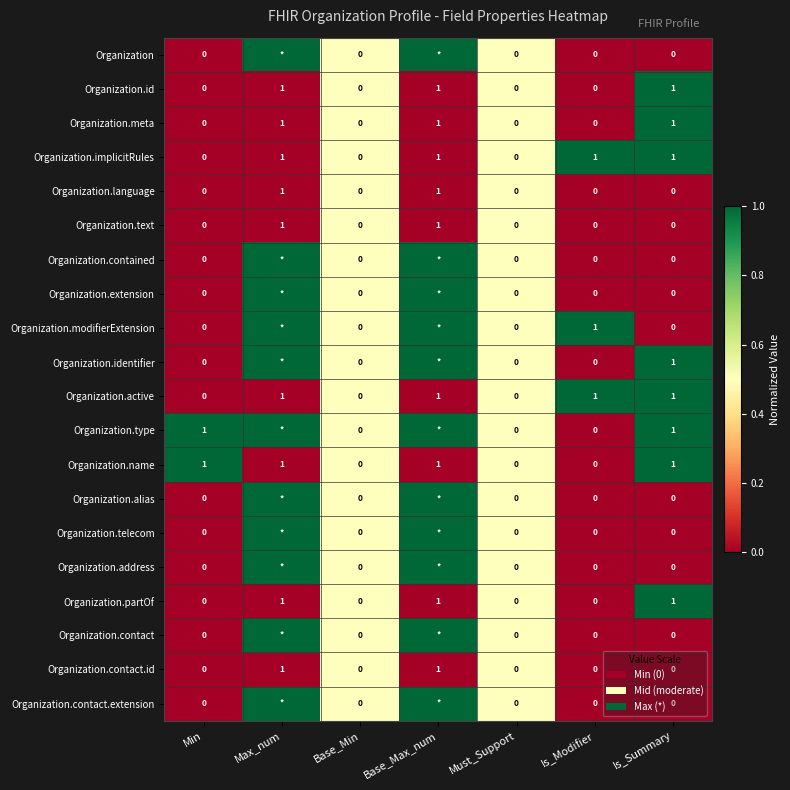

Is the value of Organization.address at Is_Summary greater than the value of Organization.contact.id at Base_Max_num?

No